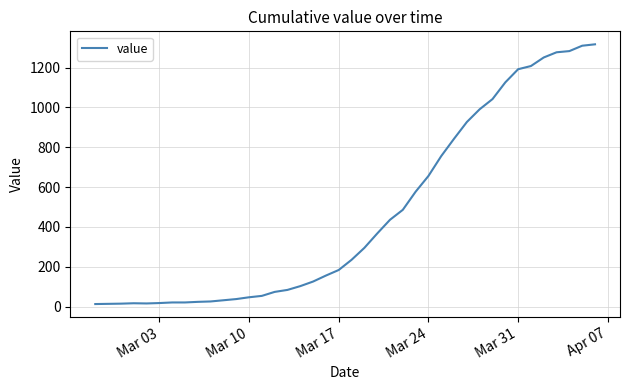

What is the difference between the maximum and minimum values?

1304